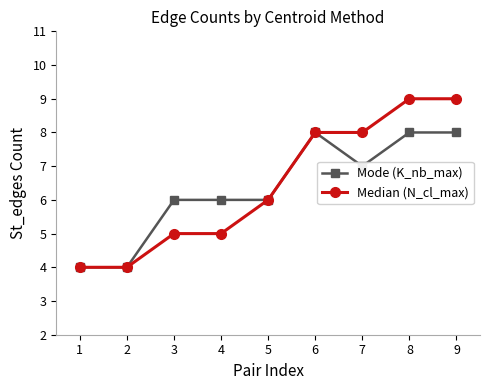

Rank the series by their maximum value, from highest to lowest.

Median (N_cl_max), Mode (K_nb_max)